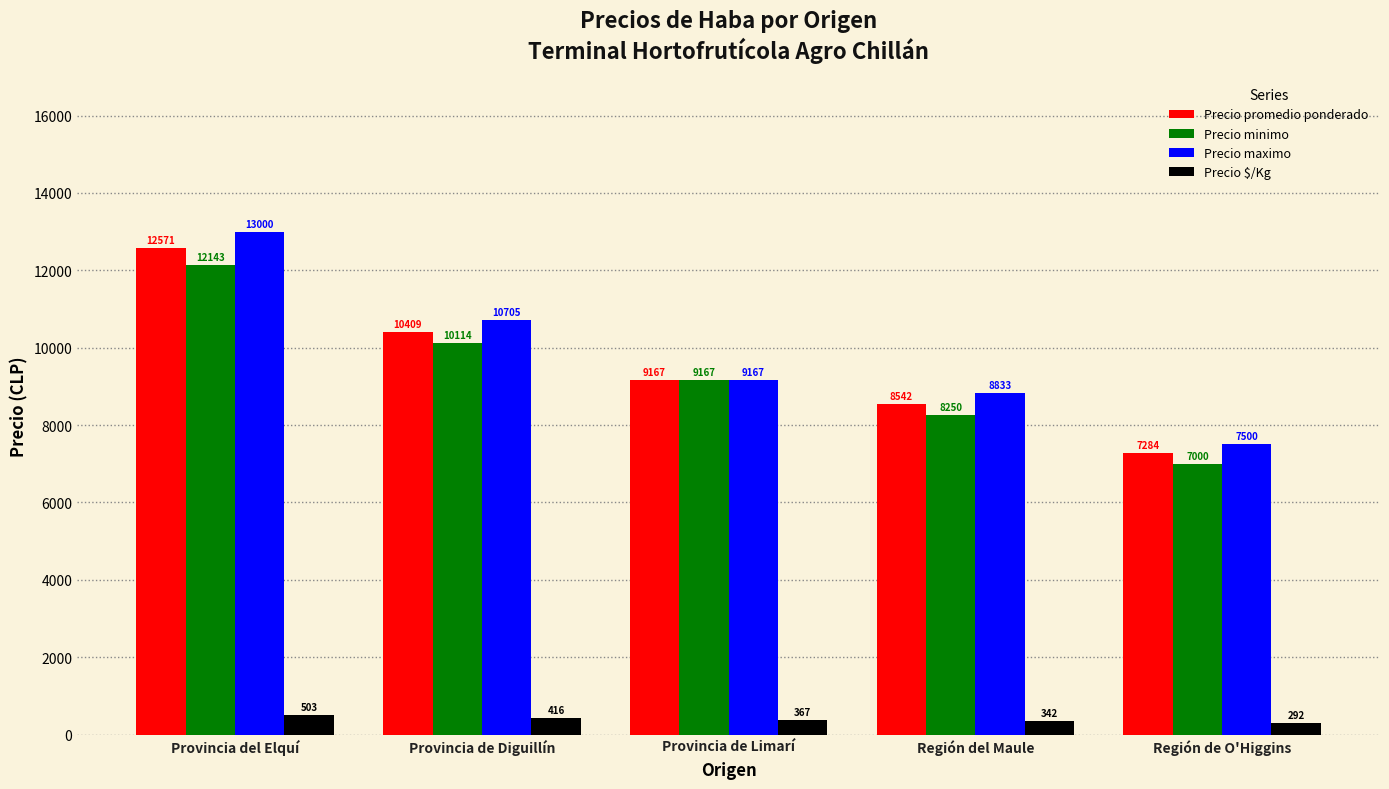

What is the difference between the highest and lowest values at Provincia de Limarí?

8800.0